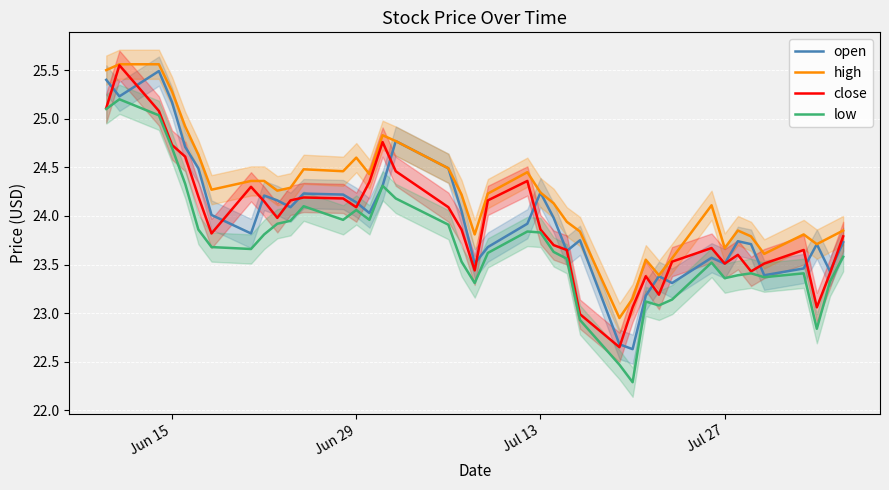

True or false: high and low cross at least once.

False